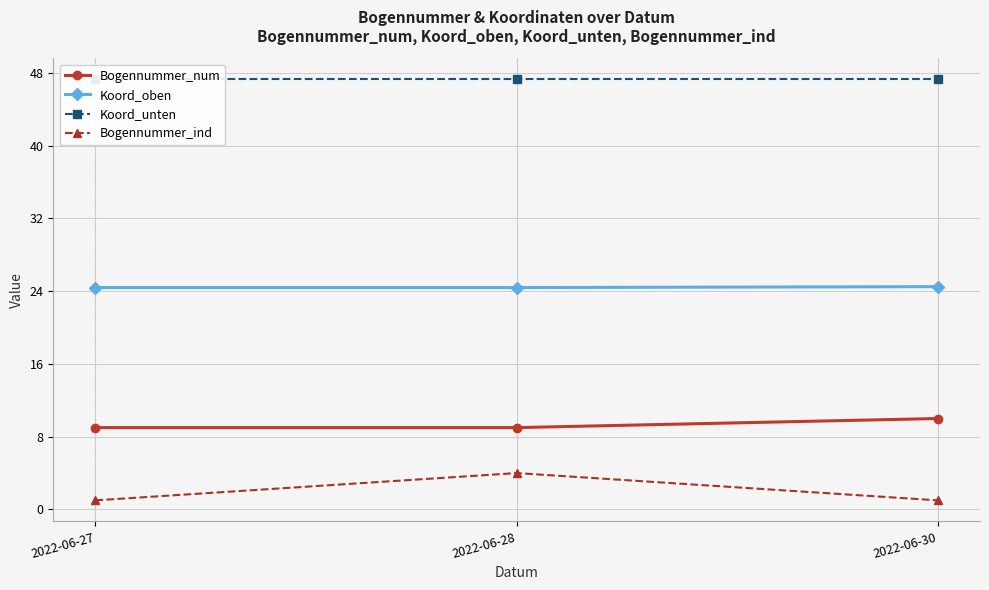

Reading left to right, list all the values displayed in this chart.

Bogennummer_num: 2022-06-27=9.0	2022-06-28=9.0	2022-06-30=10.0
Koord_oben: 2022-06-27=24.4	2022-06-28=24.4	2022-06-30=24.5
Koord_unten: 2022-06-27=47.3	2022-06-28=47.3	2022-06-30=47.3
Bogennummer_ind: 2022-06-27=1.0	2022-06-28=4.0	2022-06-30=1.0